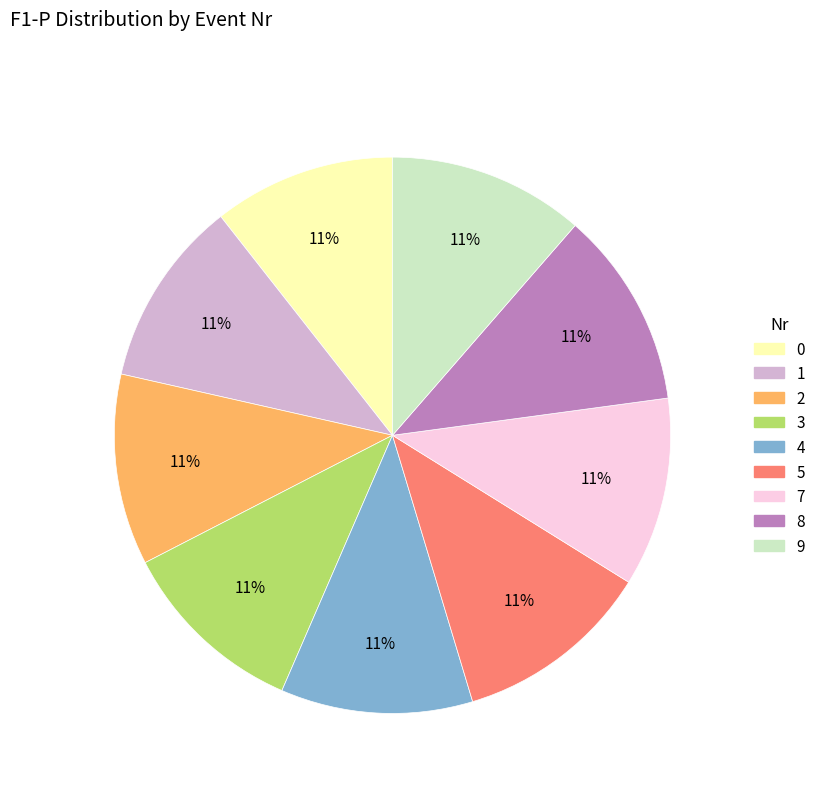

Is there a majority slice in this chart?

No